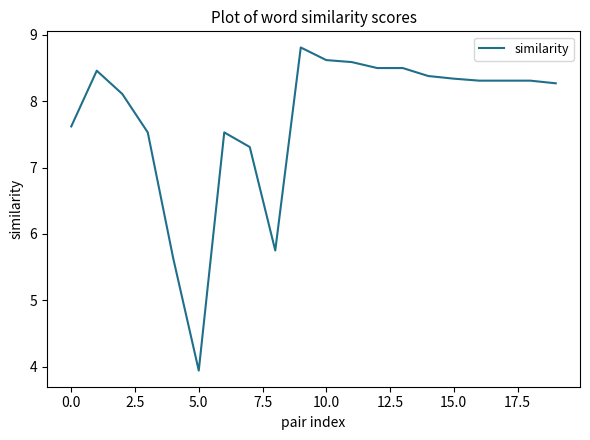

What is the maximum value shown in the chart?

8.8